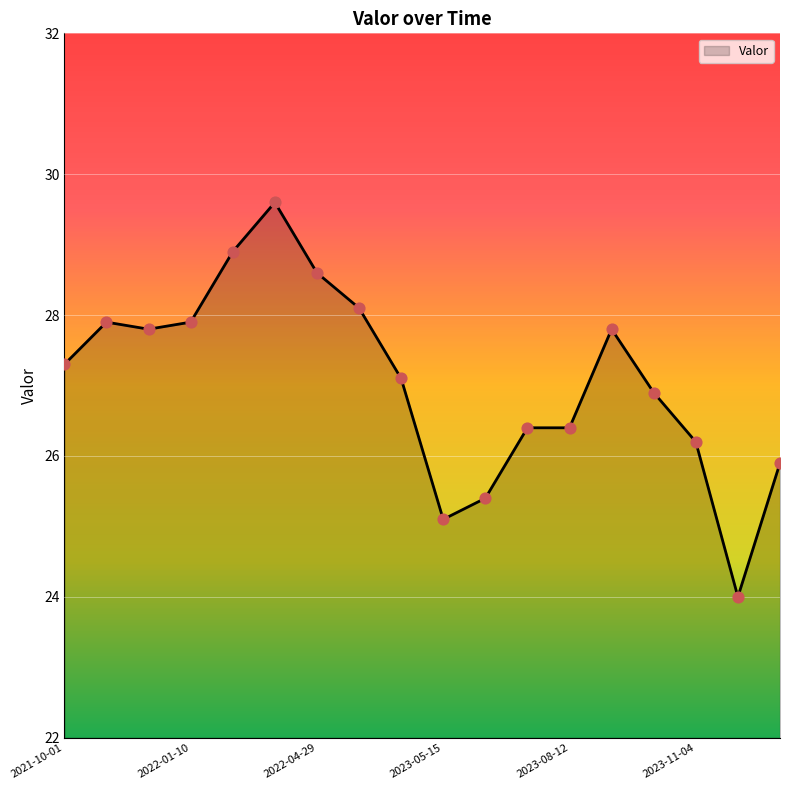

What is the difference between the maximum and minimum values?

5.6